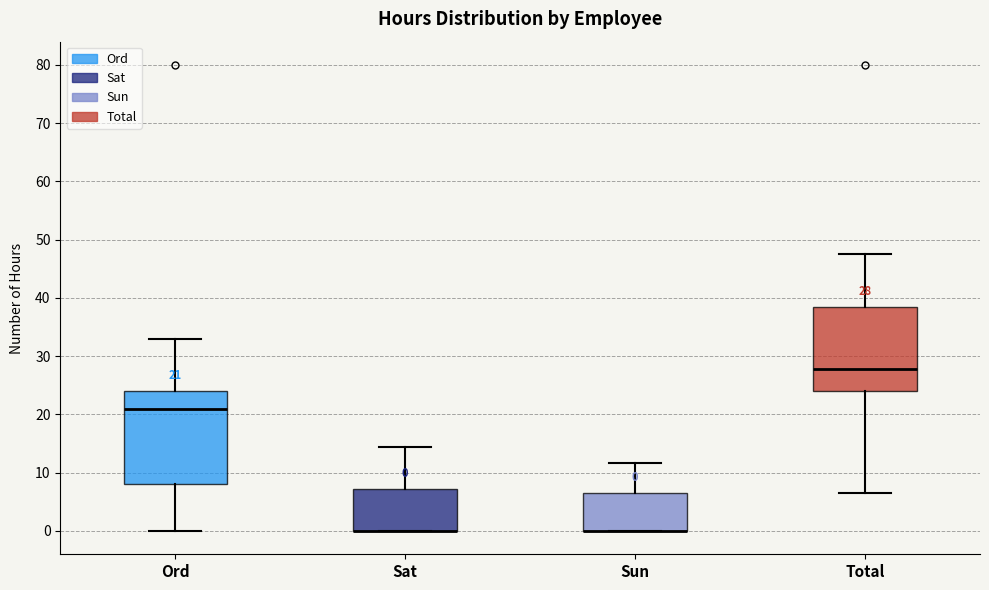

Which box is the tallest, from its lower edge to its upper edge?

Ord